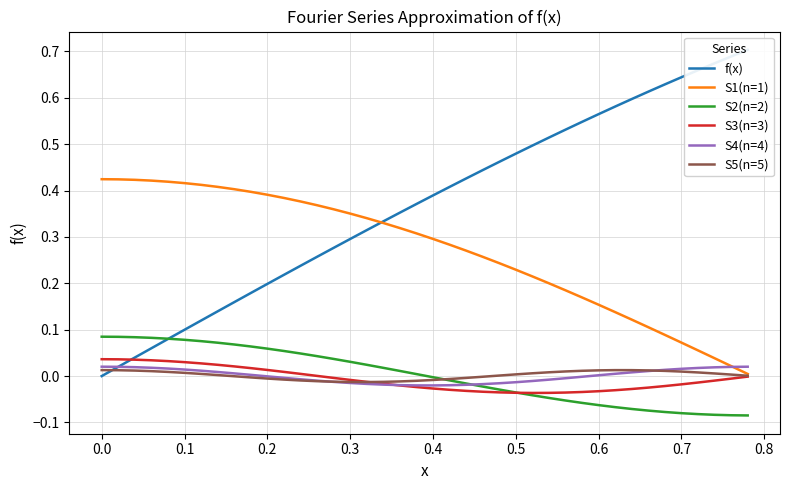

True or false: S3(n=3) has more than 2 interior local peaks.

False